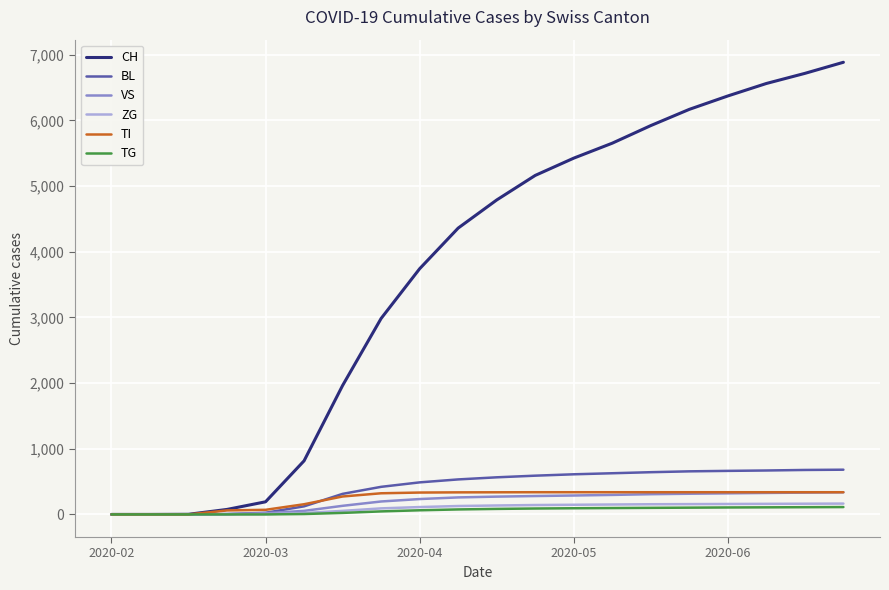

Which series has the largest range (max minus min)?

CH